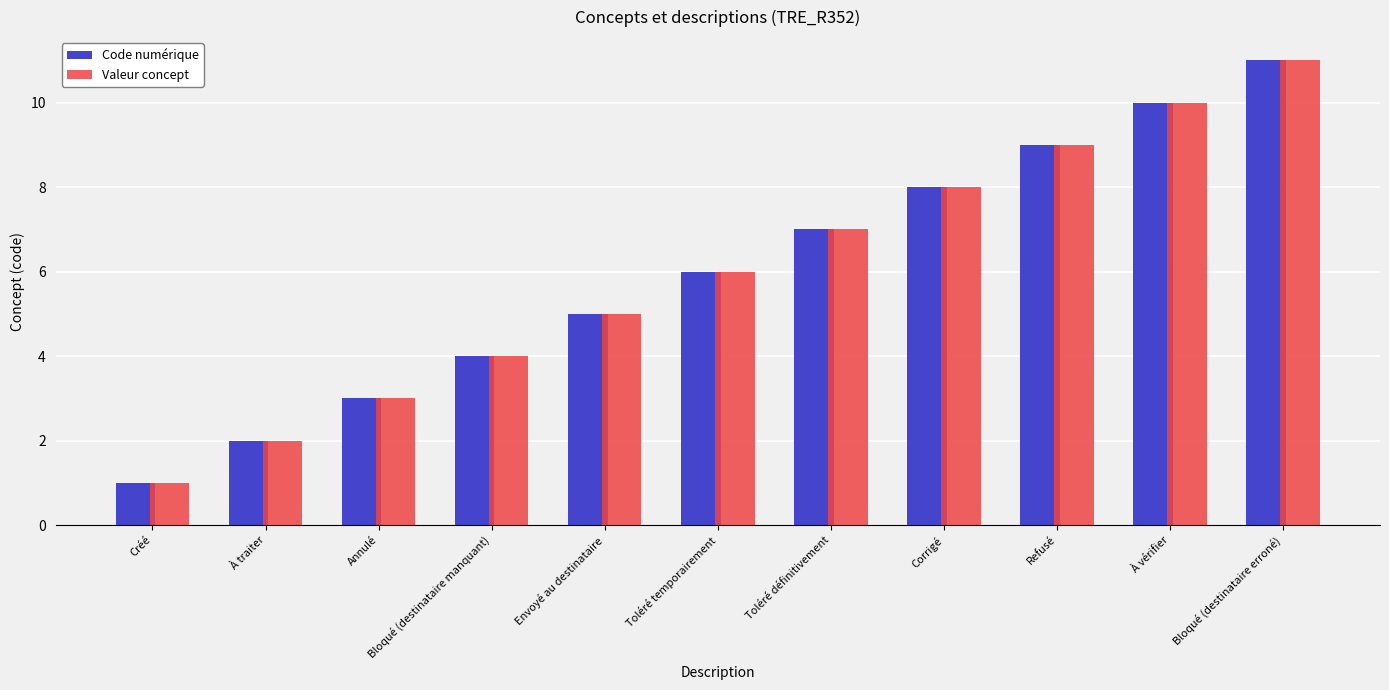

Reading left to right, list all the values displayed in this chart.

Code numérique: Créé=1	À traiter=2	Annulé=3	Bloqué (destinataire manquant)=4	Envoyé au destinataire=5	Toléré temporairement=6	Toléré définitivement=7	Corrigé=8	Refusé=9	À vérifier=10	Bloqué (destinataire erroné)=11
Valeur concept: Créé=1	À traiter=2	Annulé=3	Bloqué (destinataire manquant)=4	Envoyé au destinataire=5	Toléré temporairement=6	Toléré définitivement=7	Corrigé=8	Refusé=9	À vérifier=10	Bloqué (destinataire erroné)=11